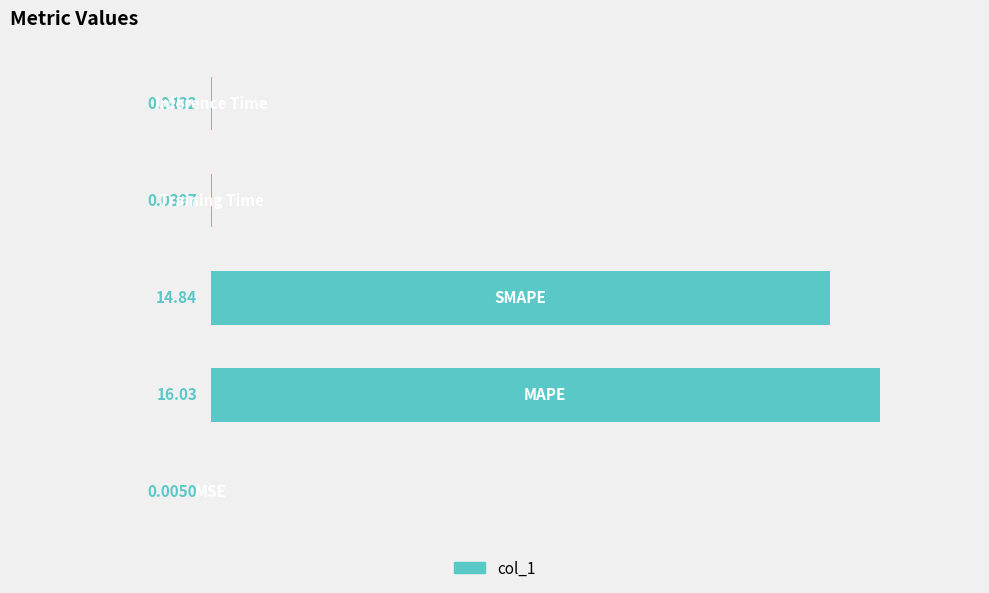

What is the sum of all values?

1.9